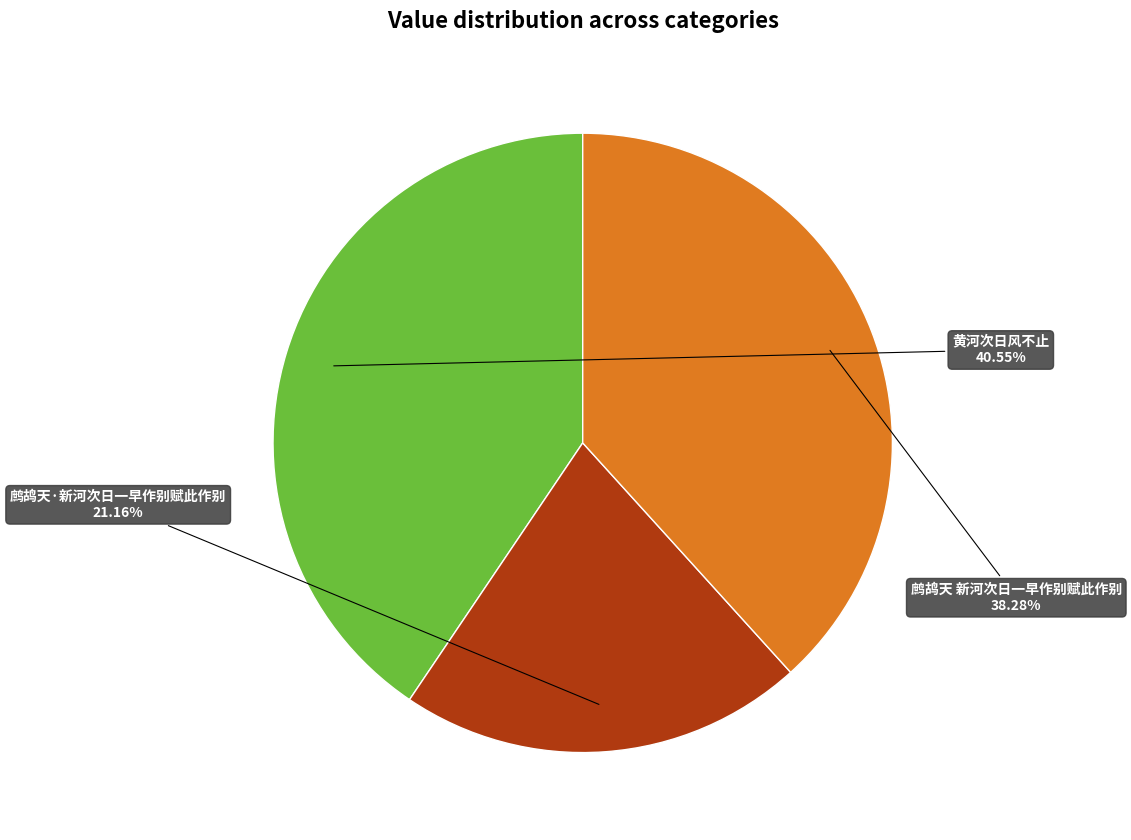

Does any single category account for the majority?

No